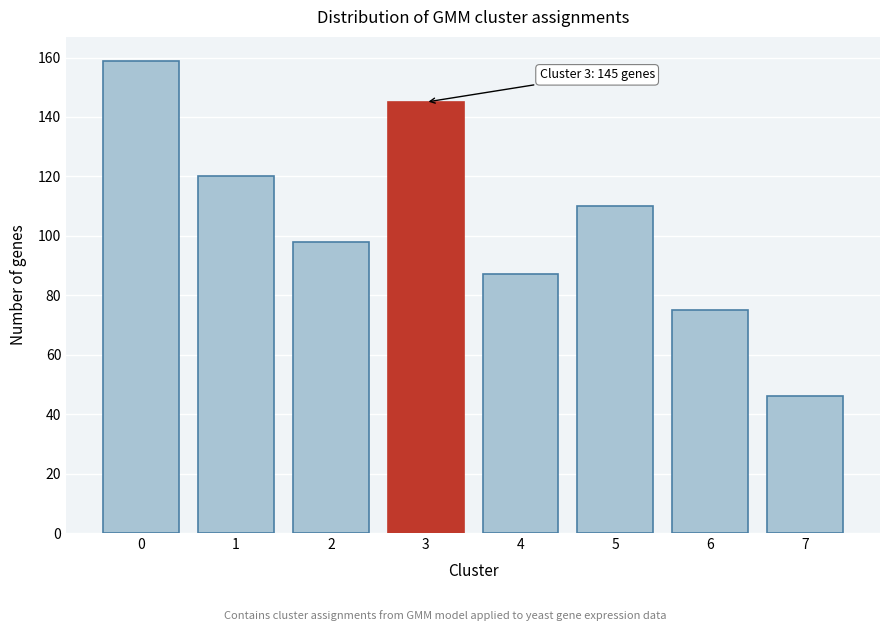

Reading left to right, transcribe all the data shown in this chart.

0=159	1=120	2=98	3=145	4=87	5=110	6=75	7=46